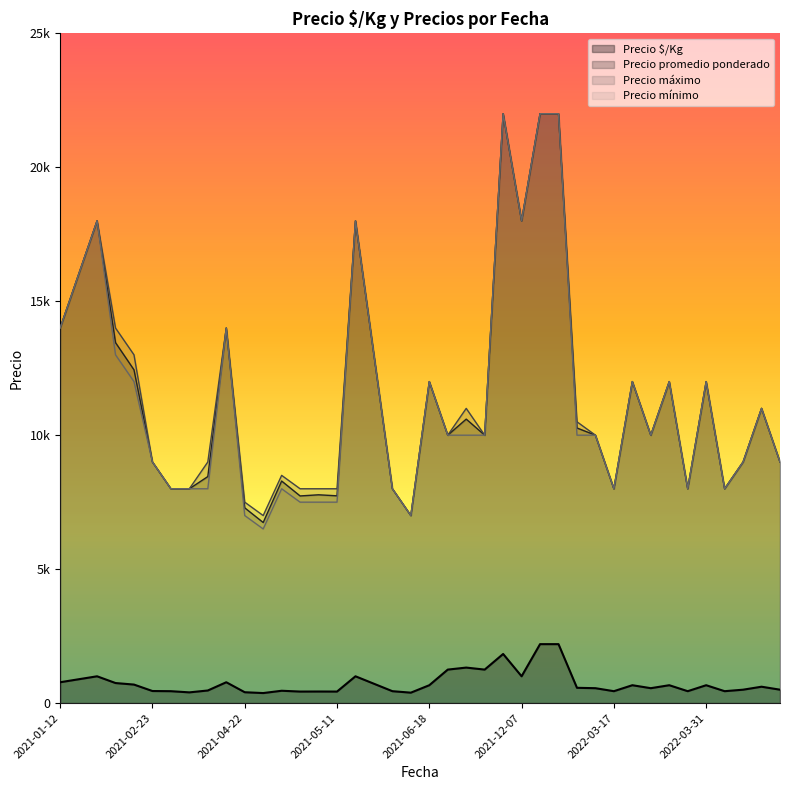

What are all the series names shown in the legend?

Precio $/Kg, Precio promedio ponderado, Precio máximo, Precio mínimo